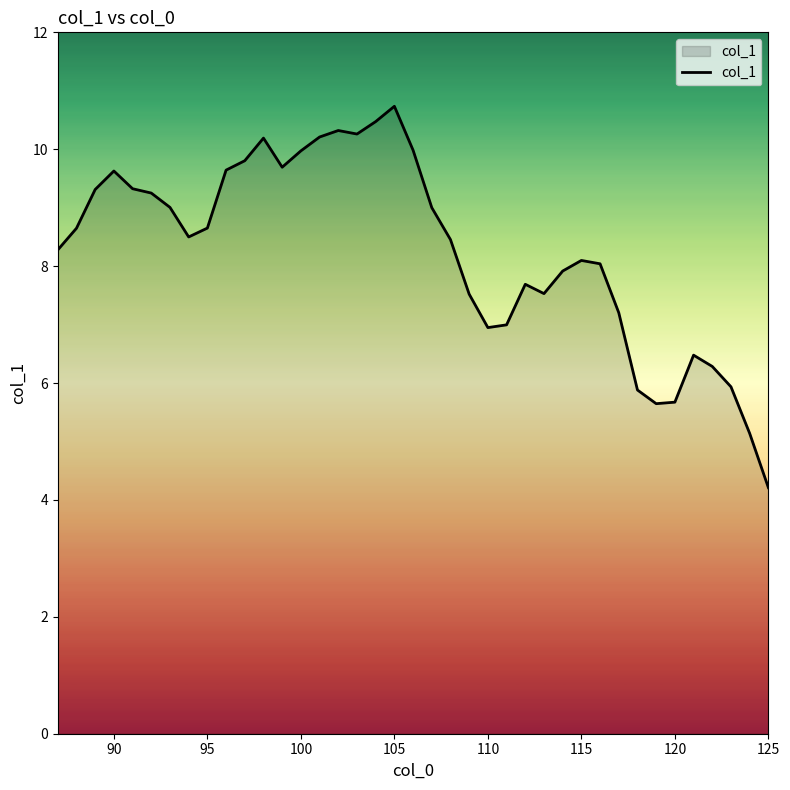

What is the difference between the maximum and minimum values?

6.5